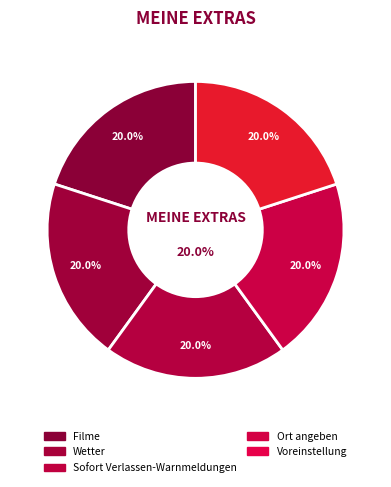

Is there any slice that represents more than half of the pie?

No